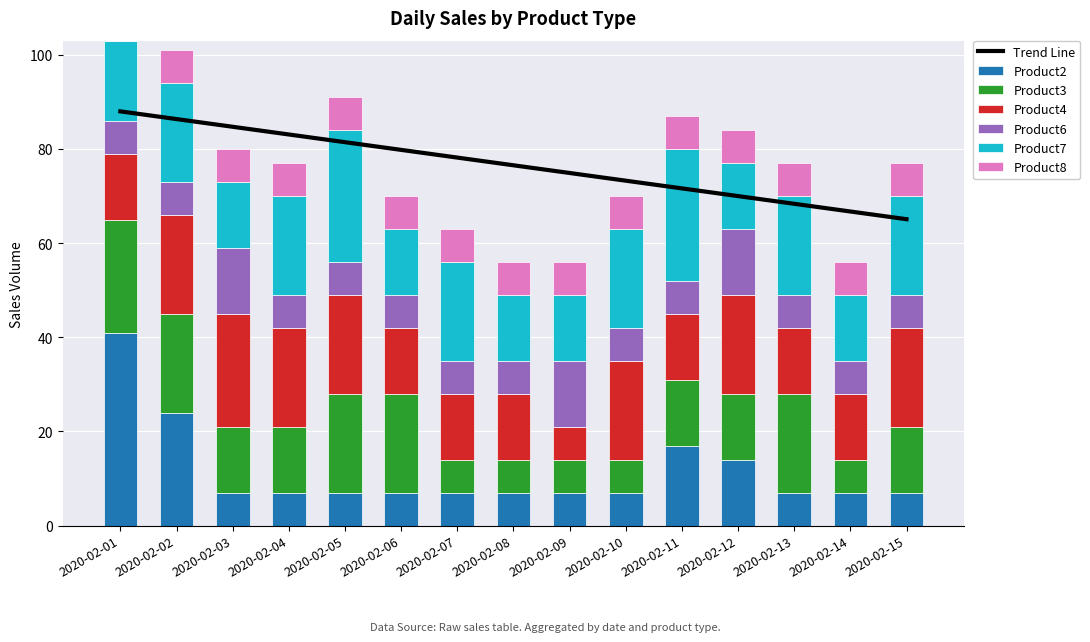

Where is Product8 nearest to the value 3?

2020-02-01